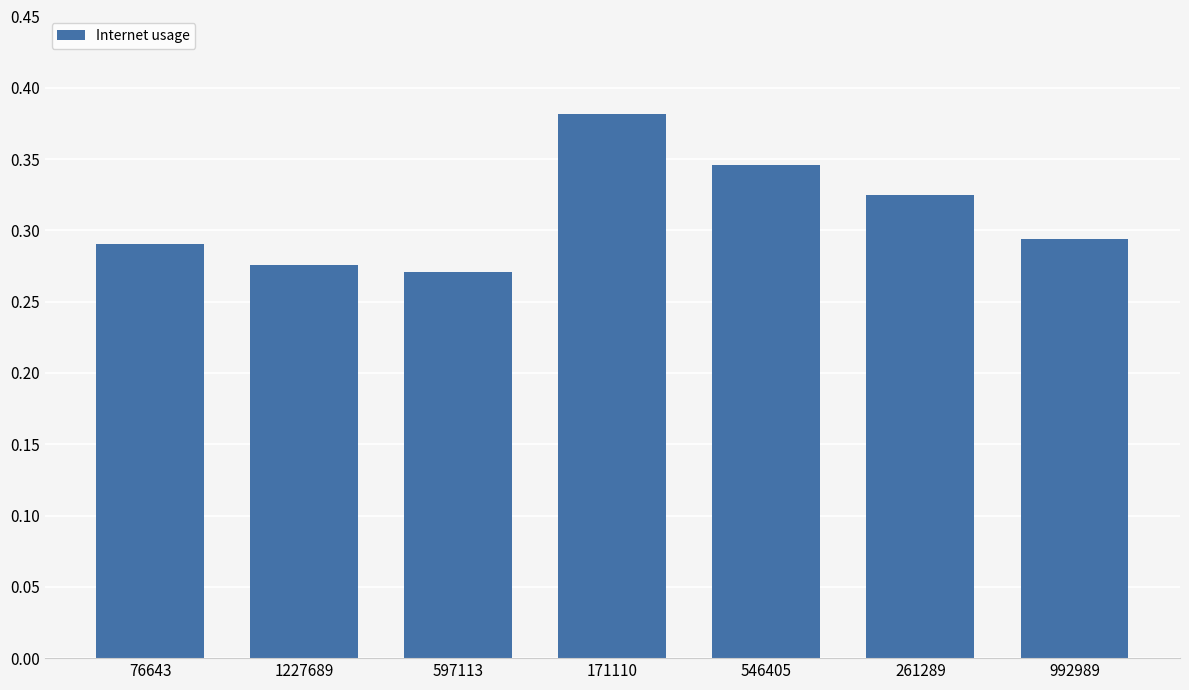

What position from the right is 597113?

5